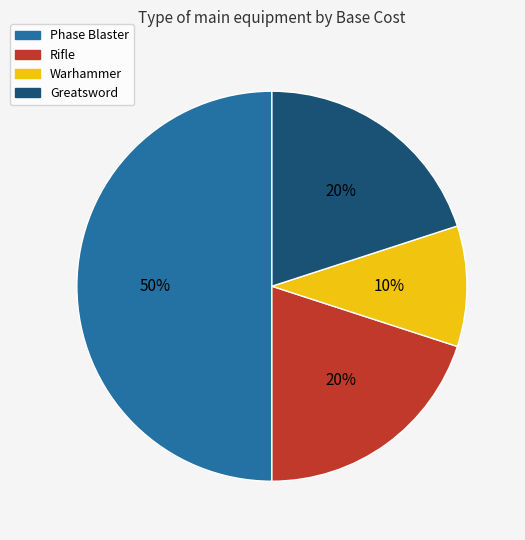

Which slice is the smallest?

Warhammer